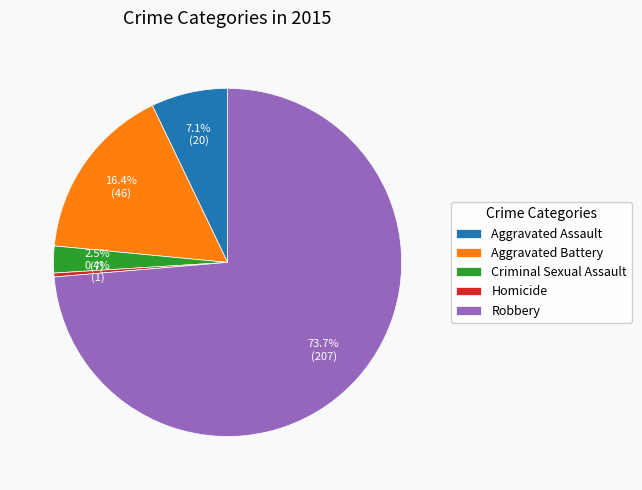

What is the smallest slice in the pie chart?

Homicide